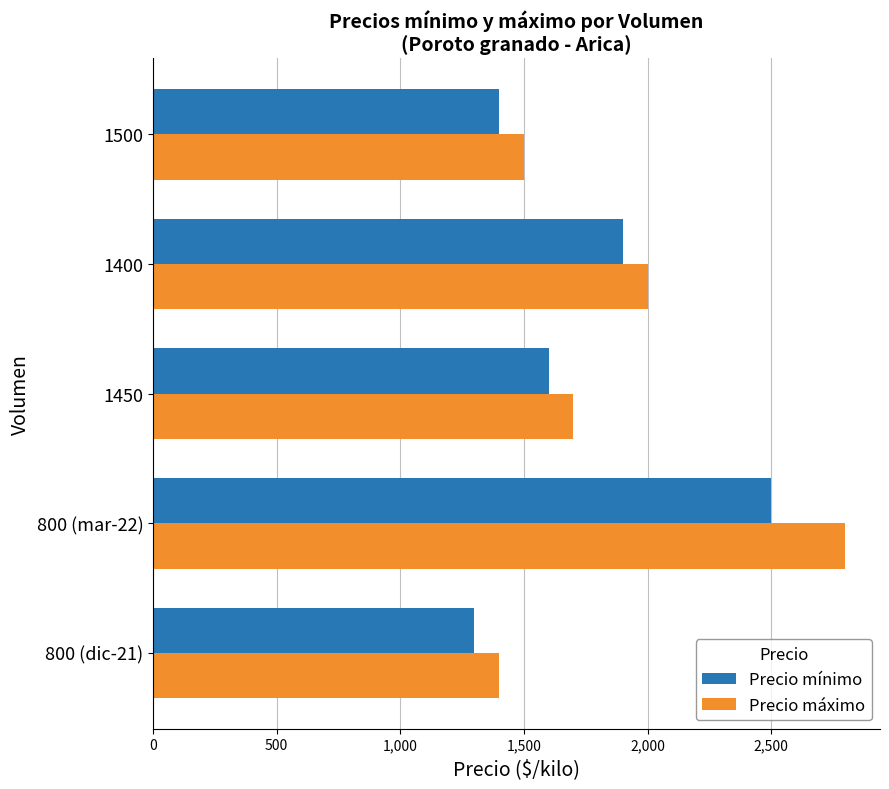

Rank the categories by Precio mínimo value from highest to lowest.

800 (mar-22), 1400, 1450, 1500, 800 (dic-21)